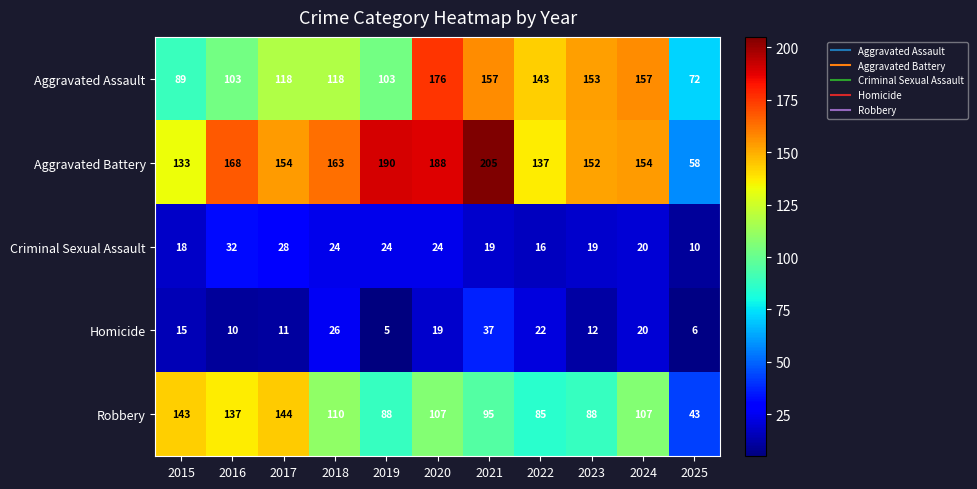

Which series has the largest range (max minus min)?

Aggravated Battery